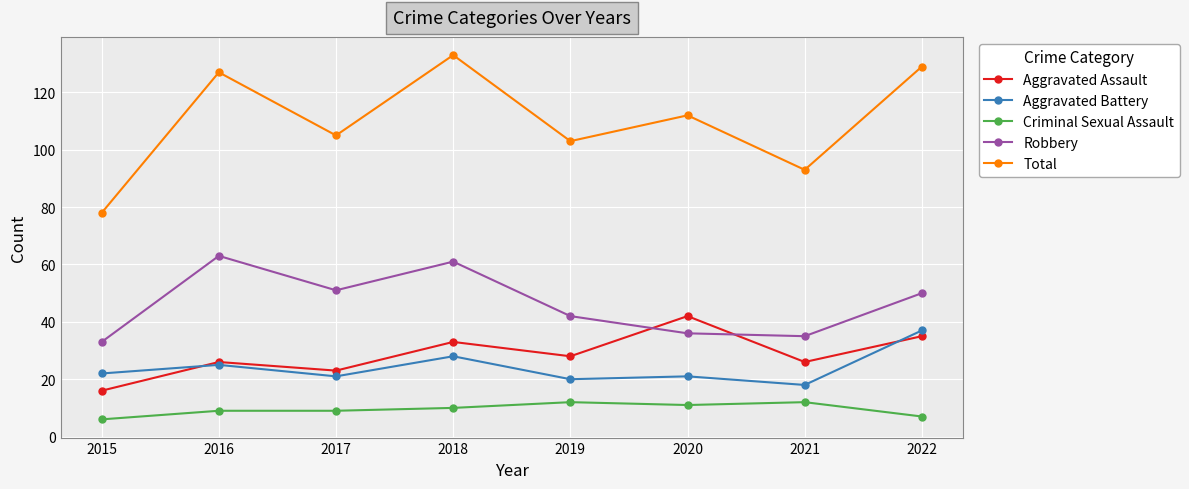

The value of Criminal Sexual Assault at 2020 is 11. True or false?

True